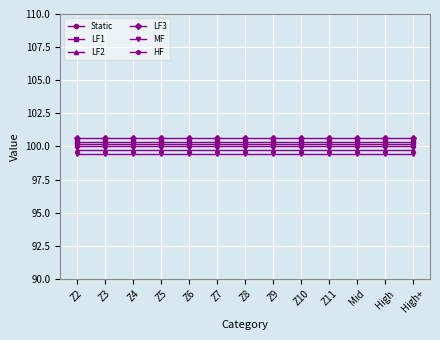

At how many categories does at least one series exceed 99?

13